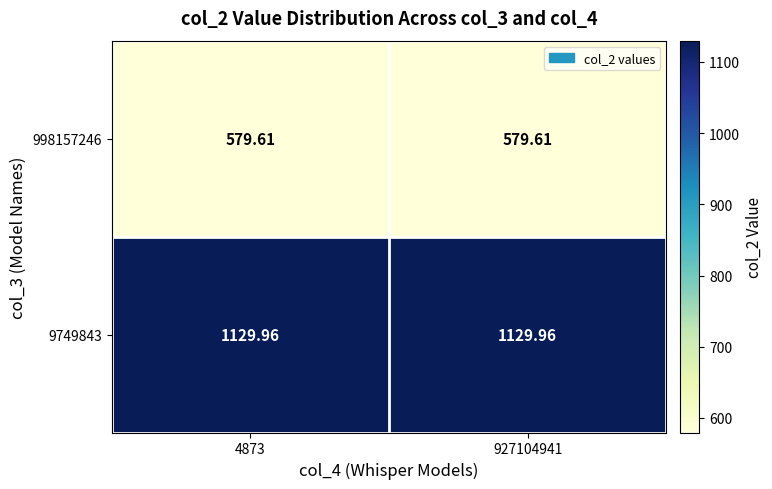

At 4873, list the series in order from smallest to largest.

998157246, 9749843